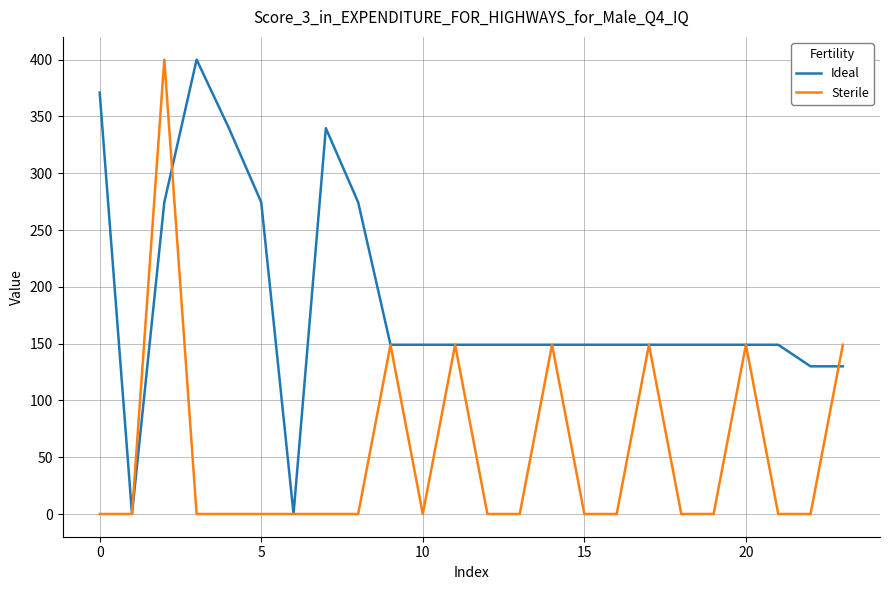

Rank the series by their average value, from lowest to highest.

Sterile, Ideal